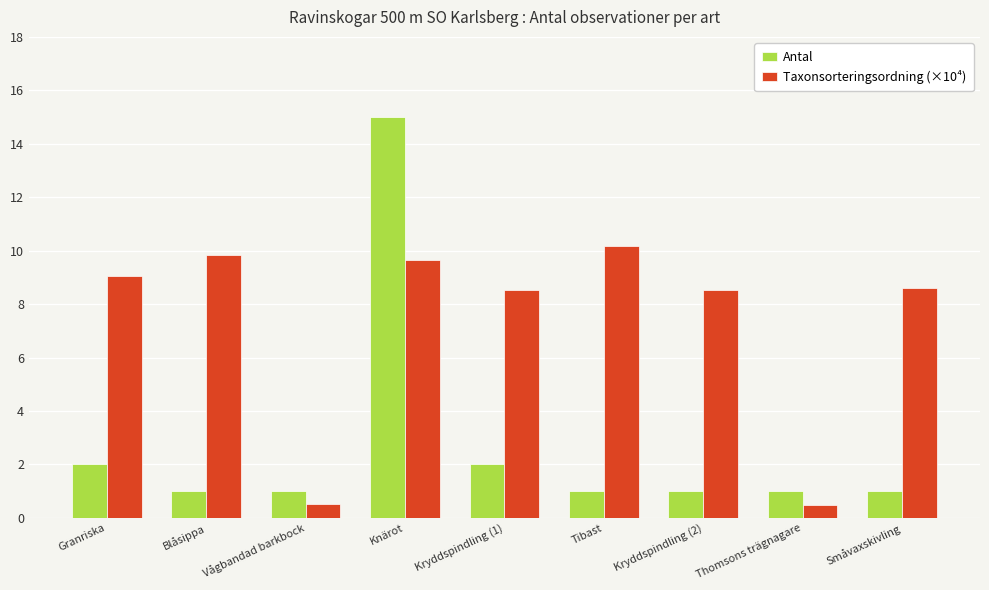

Which series has the widest spread of values?

Antal